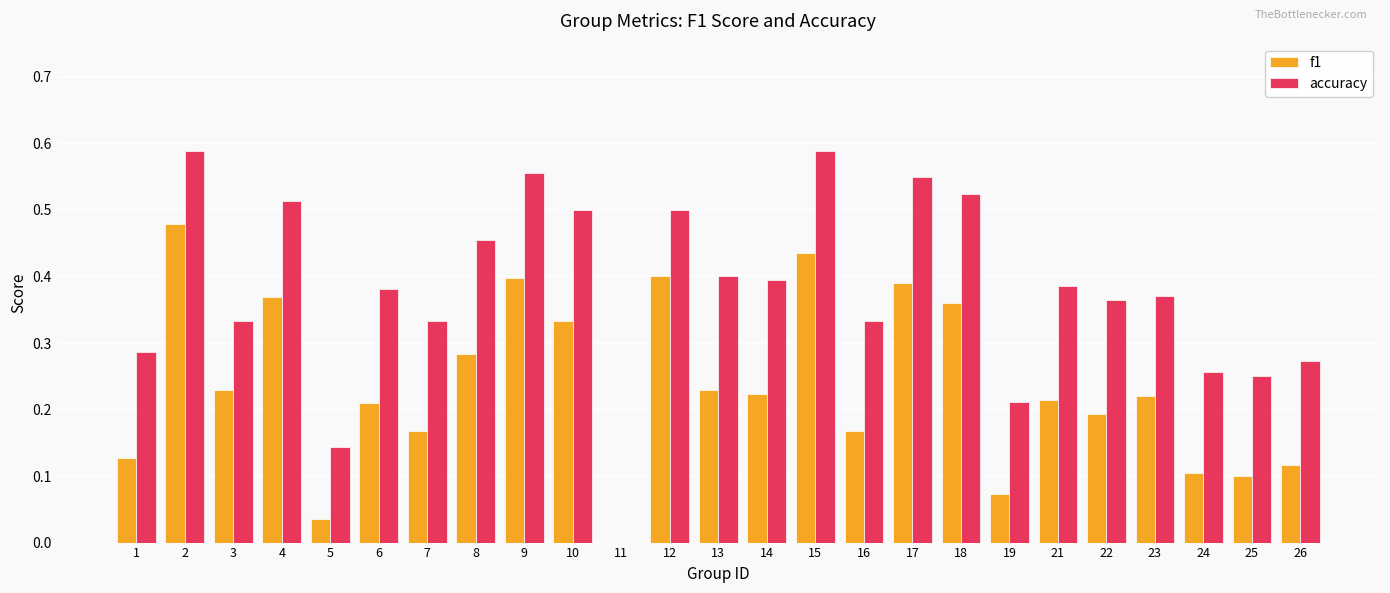

The value of f1 at 8 is 0.5. True or false?

False